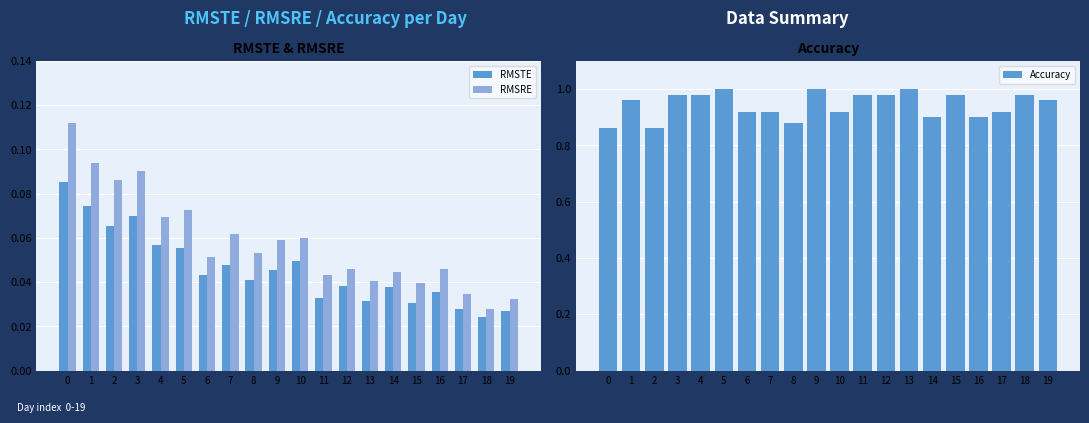

At which category is the sum across all series the highest?

3